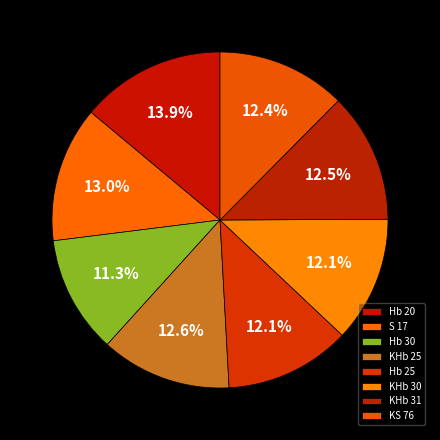

Does KHb 25 represent more than half of the total?

No